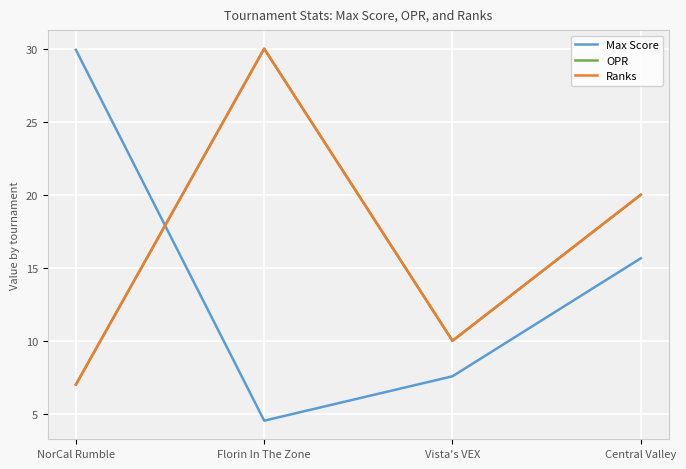

Does the chart have visible grid lines?

Yes